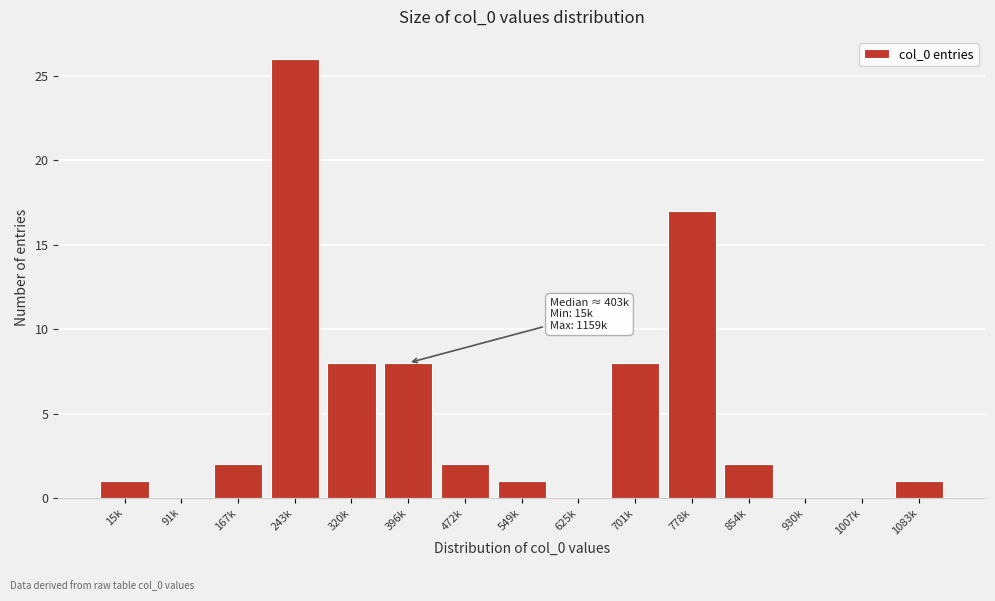

Reading right to left, extract all data points from this chart.

1083k=1	1007k=0	930k=0	854k=2	778k=17	701k=8	625k=0	549k=1	472k=2	396k=8	320k=8	243k=26	167k=2	91k=0	15k=1